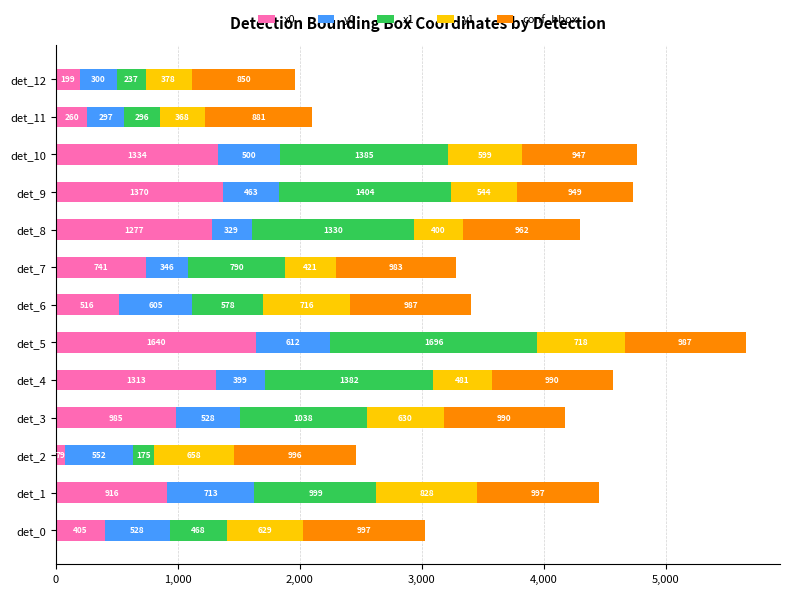

What are all the series names shown in the legend?

x0, y0, x1, y1, conf_bbox